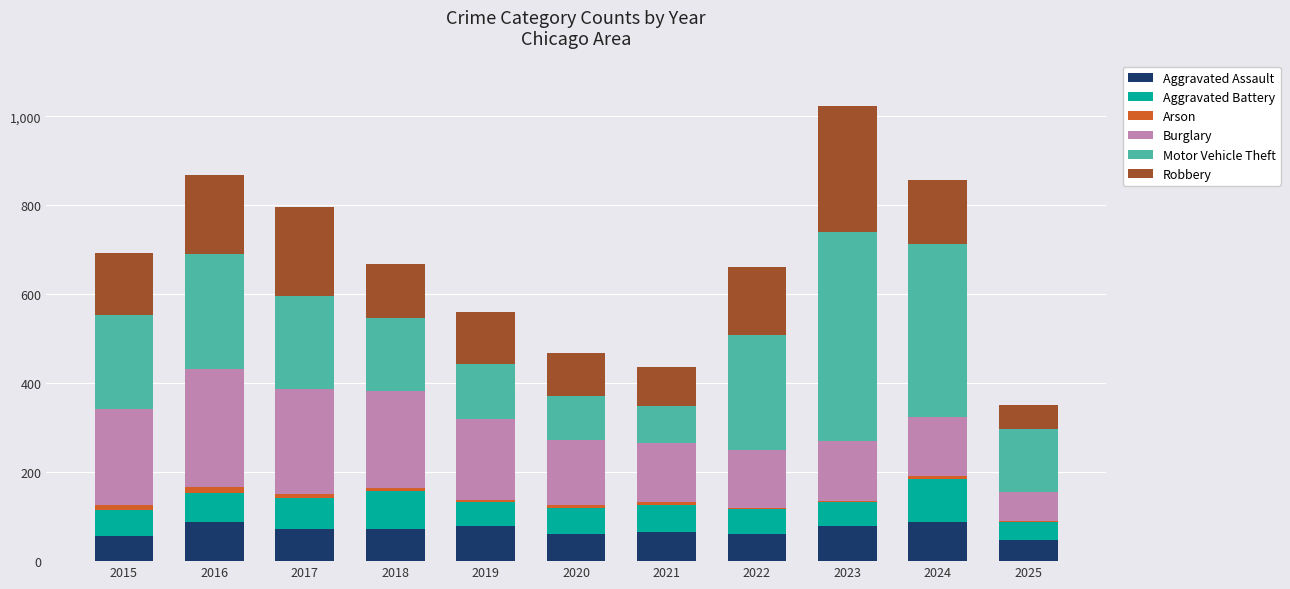

At which category is the sum across all series the highest?

2023